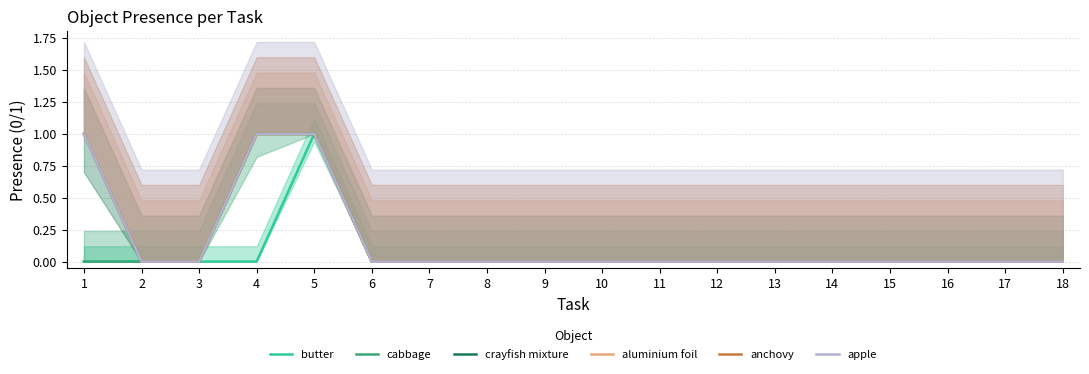

What are all the series names shown in the legend?

butter, cabbage, crayfish mixture, aluminium foil, anchovy, apple